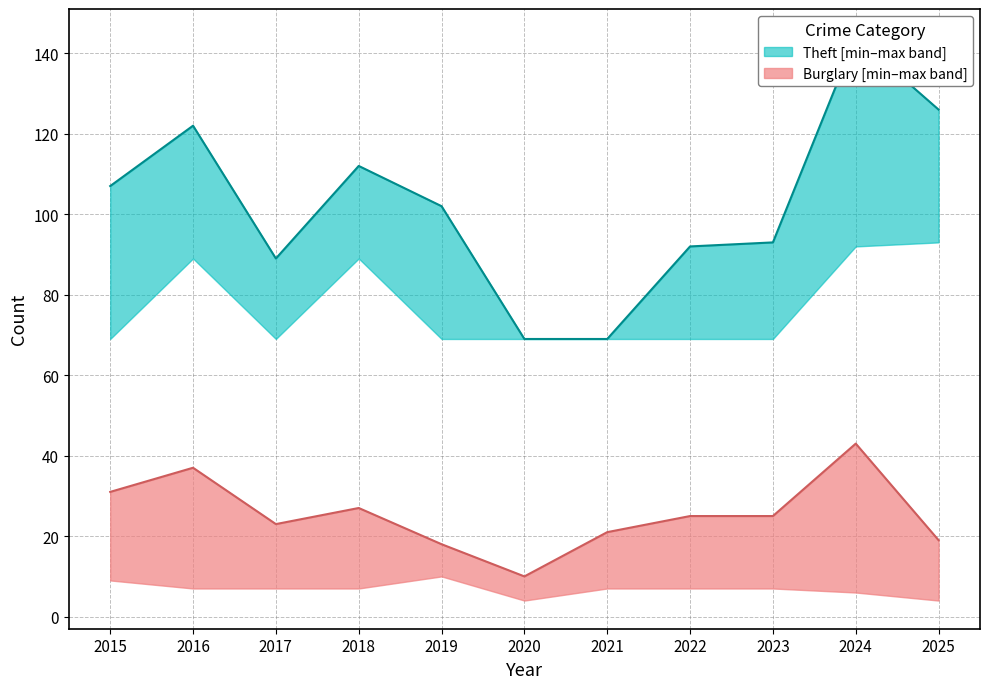

True or false: Burglary_median and Theft_median intersect in this chart.

False